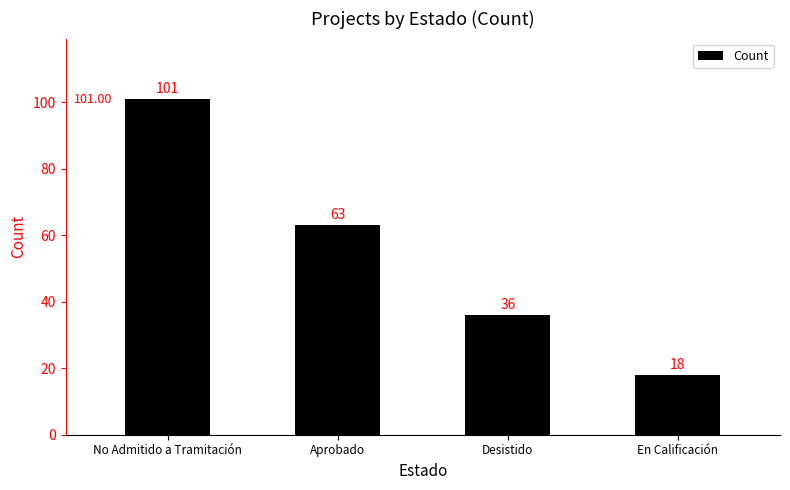

List the labels in order of value, largest first.

No Admitido a Tramitación, Aprobado, Desistido, En Calificación